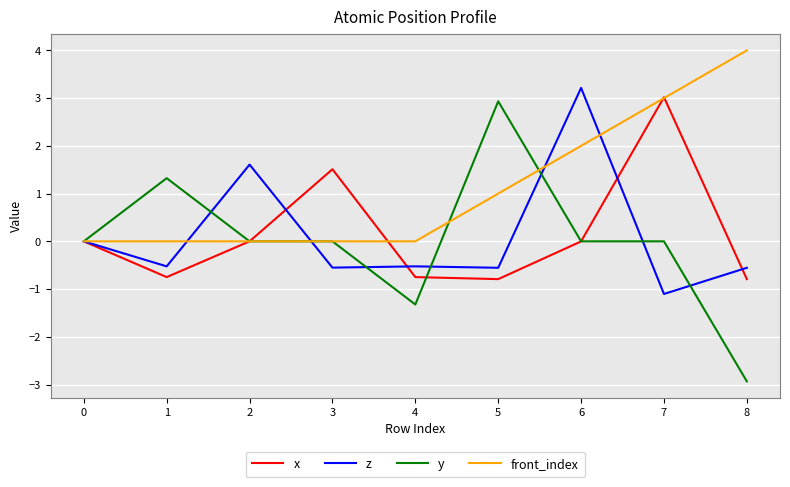

What is the total value across all series at 8?

-0.3